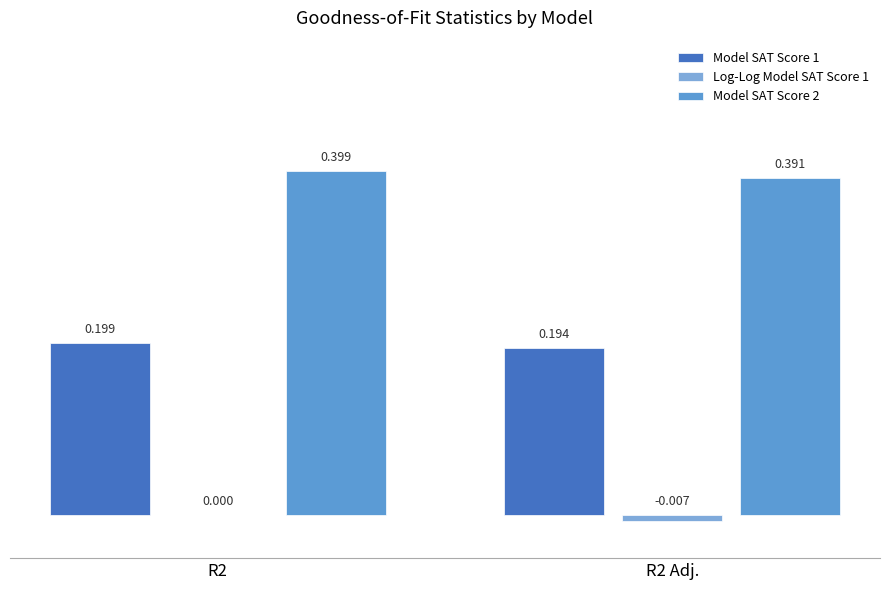

At how many categories does at least one series exceed 0?

2